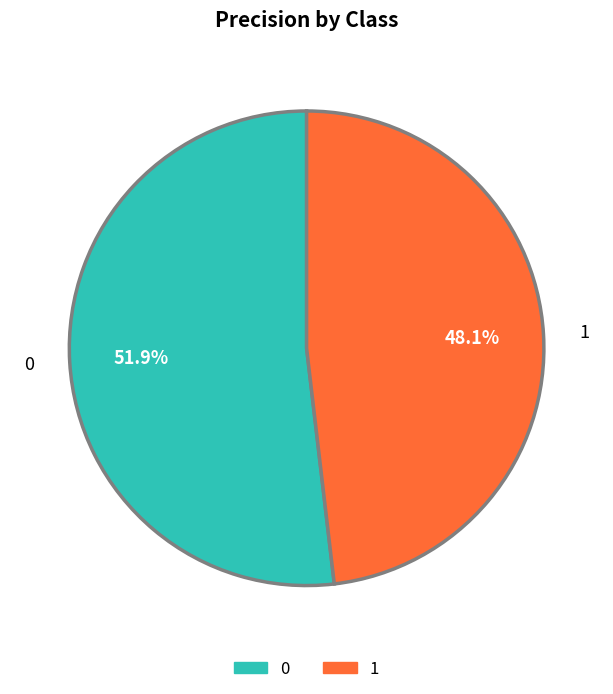

Is there a majority slice in this chart?

Yes